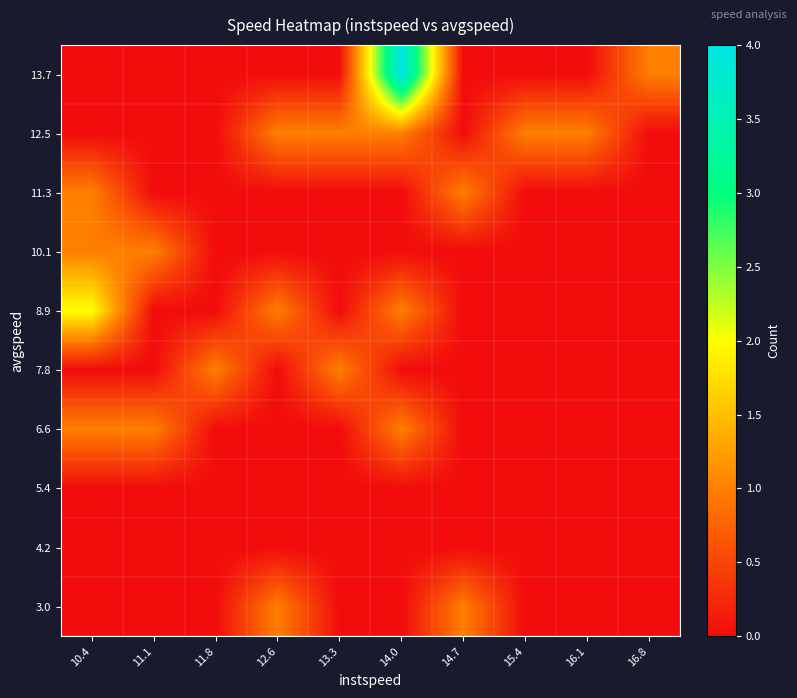

At which category is the sum across all series the highest?

14.0